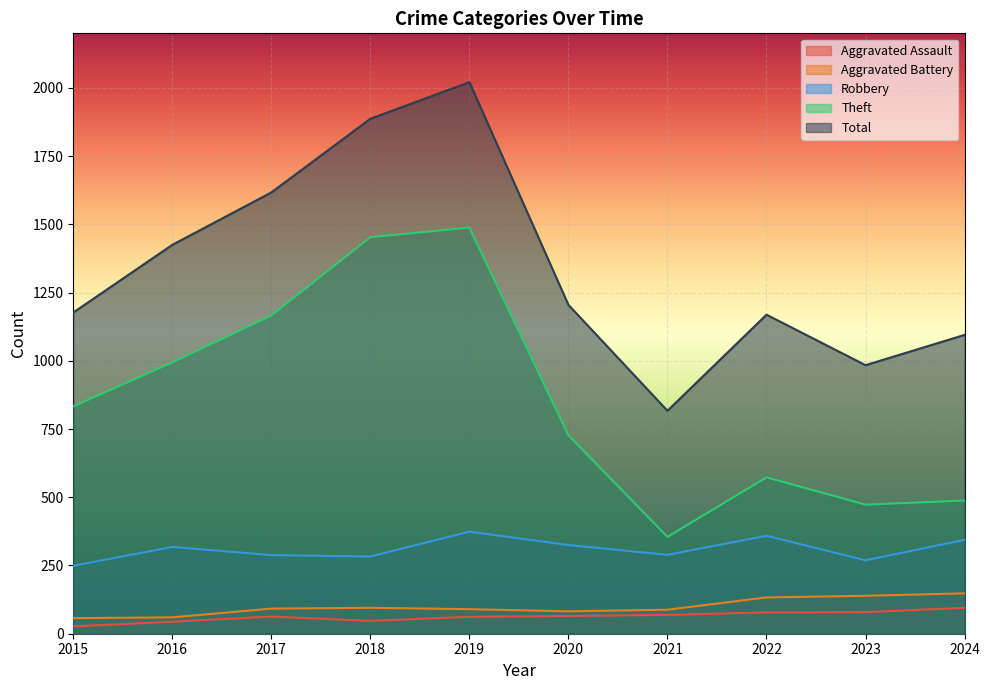

List the labels in order of Theft value, smallest first.

2021, 2023, 2024, 2022, 2020, 2015, 2016, 2017, 2018, 2019